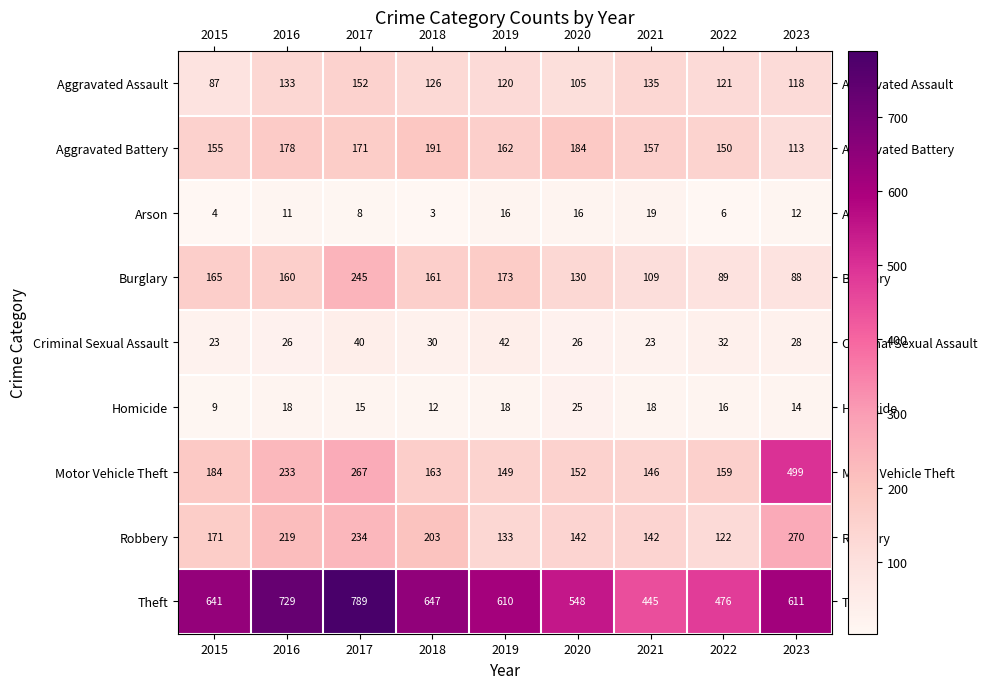

Which category has the lowest value across all series?

2018